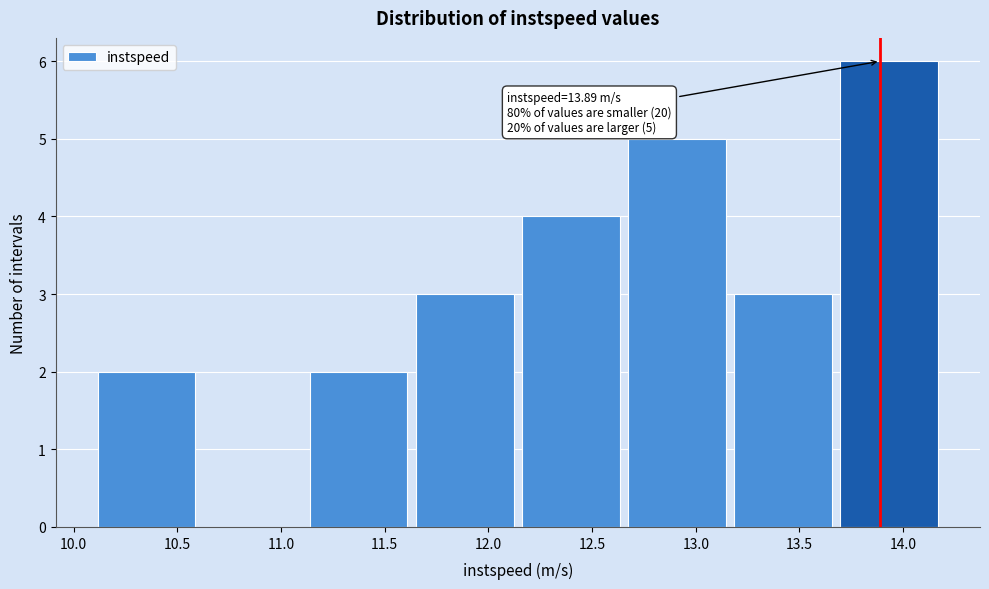

Over which range of the x-axis is the bar tallest?

13.70 to 14.20